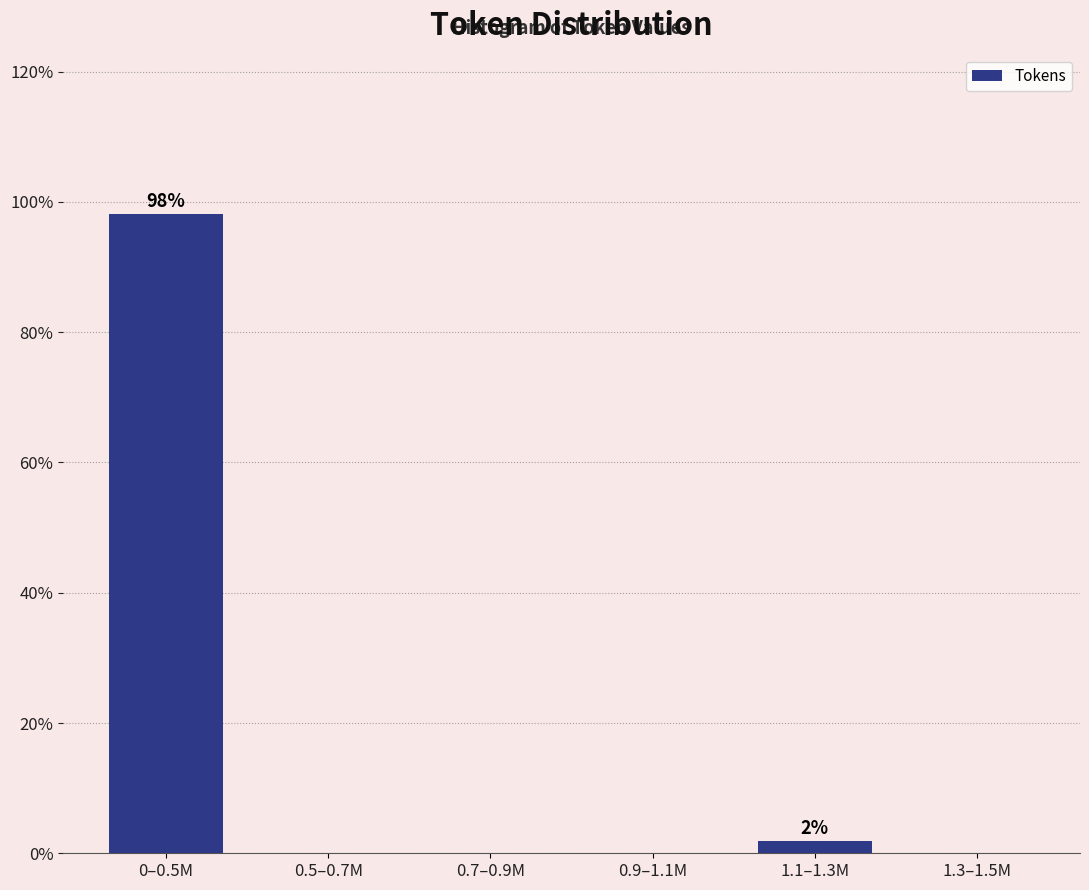

Reading right to left, list all the values displayed in this chart.

1.3–1.5M=0.0	1.1–1.3M=1.9	0.9–1.1M=0.0	0.7–0.9M=0.0	0.5–0.7M=0.0	0–0.5M=98.1